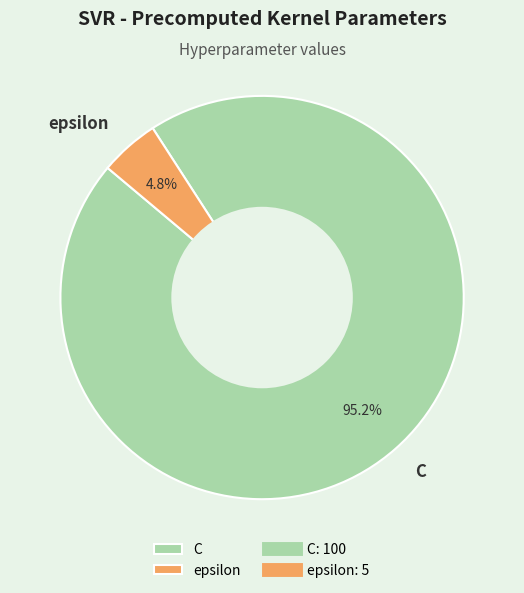

To the nearest percent, what percentage of the pie is epsilon?

5%